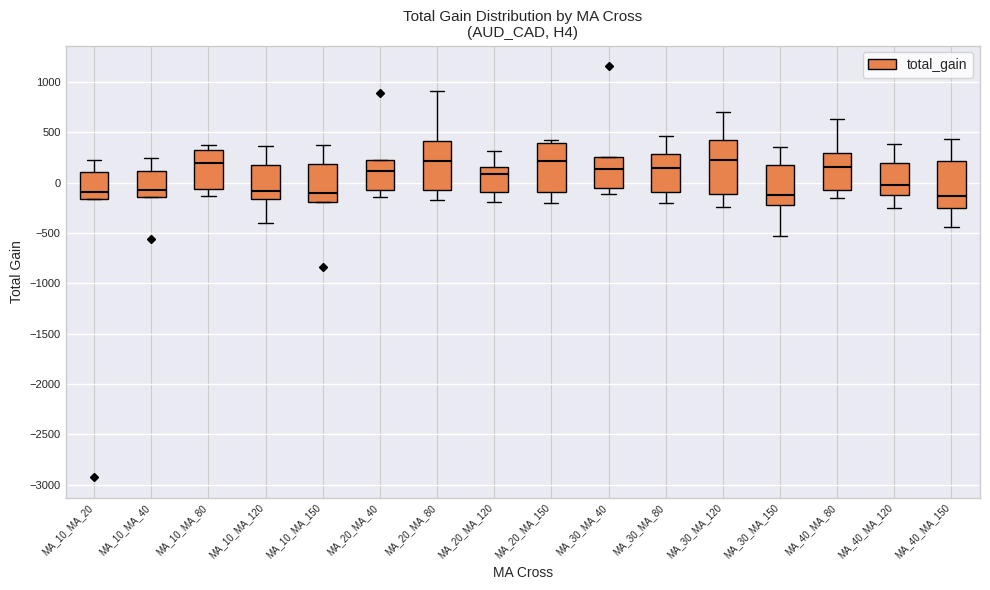

Reading left to right, read every box against the y-axis: the position of its median line, the range the box covers, and the ends of its whiskers. The values are not printed on the chart, so give them approximately, as read against the axis.

MA_10_MA_20: median -100, box -150 to 100, whiskers -150 to 200
MA_10_MA_40: median -50, box -150 to 100, whiskers -150 to 250
MA_10_MA_80: median 200, box -50 to 350, whiskers -150 to 400
MA_10_MA_120: median -100, box -150 to 200, whiskers -400 to 350
MA_10_MA_150: median -100, box -200 to 200, whiskers -200 to 350
MA_20_MA_40: median 100, box -50 to 200, whiskers -150 to 200
MA_20_MA_80: median 200, box -100 to 400, whiskers -150 to 900
MA_20_MA_120: median 100, box -100 to 150, whiskers -200 to 300
MA_20_MA_150: median 200, box -100 to 400, whiskers -200 to 400 (just above the box's upper edge)
MA_30_MA_40: median 150, box -50 to 250, whiskers -100 to 250
MA_30_MA_80: median 150, box -100 to 300, whiskers -200 to 450
MA_30_MA_120: median 200, box -100 to 450, whiskers -250 to 700
MA_30_MA_150: median -100, box -250 to 150, whiskers -550 to 350
MA_40_MA_80: median 150, box -50 to 300, whiskers -150 to 650
MA_40_MA_120: median -50, box -100 to 200, whiskers -250 to 400
MA_40_MA_150: median -150, box -250 to 200, whiskers -450 to 450